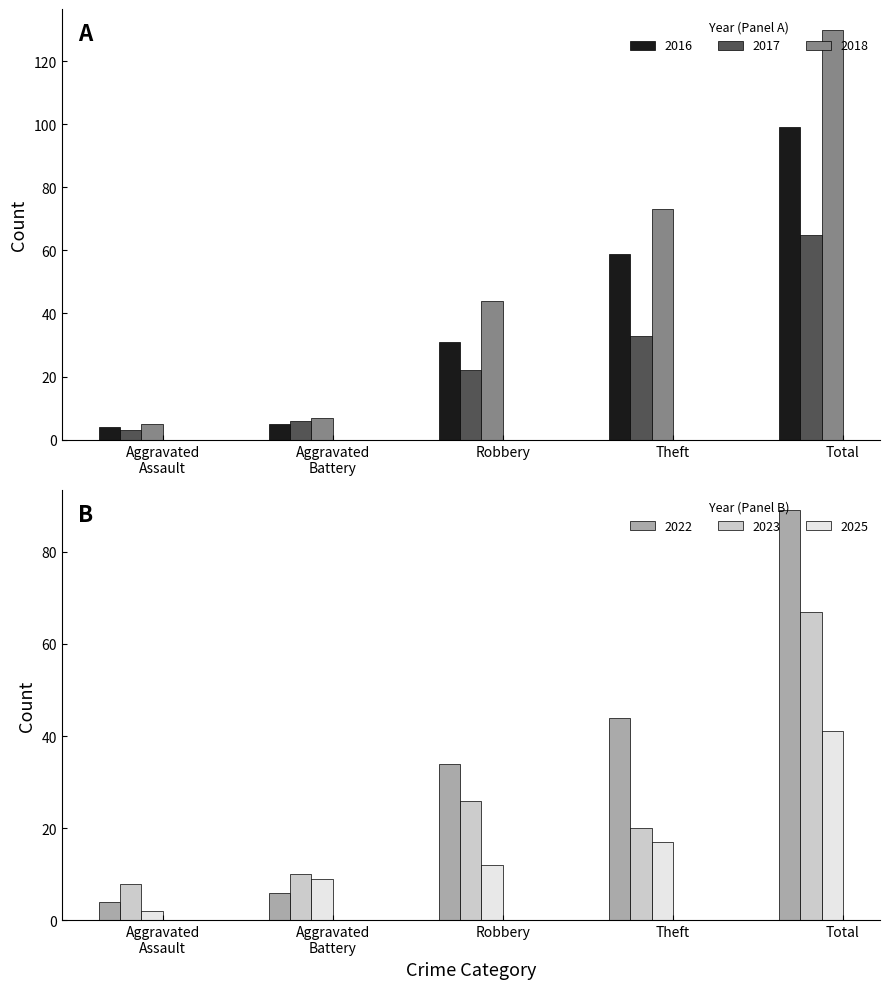

What is the label of the 4th bar from the right?

Aggravated Battery